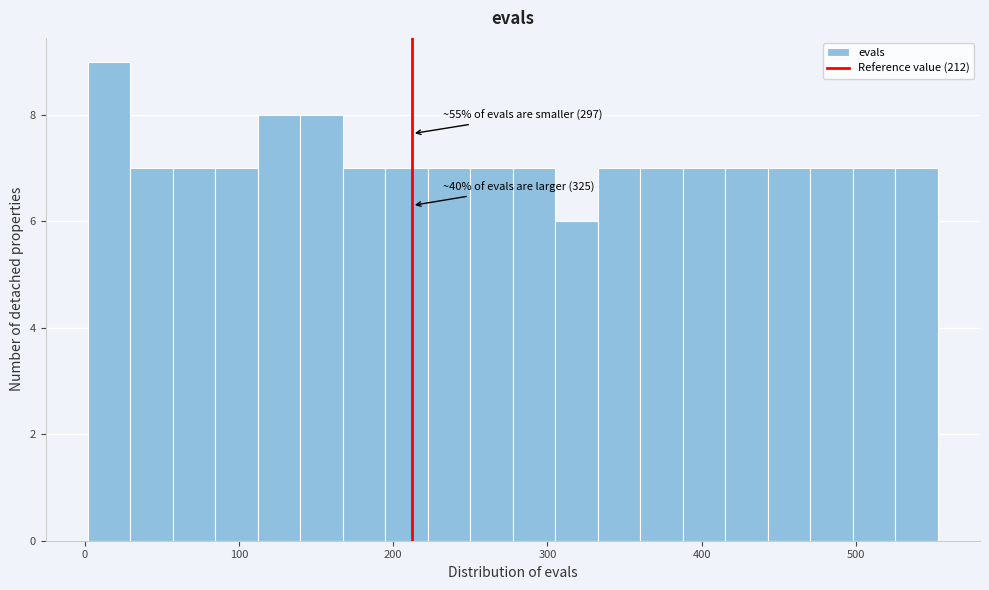

Read against the x-axis, roughly where is the centre of the tallest bar?

20